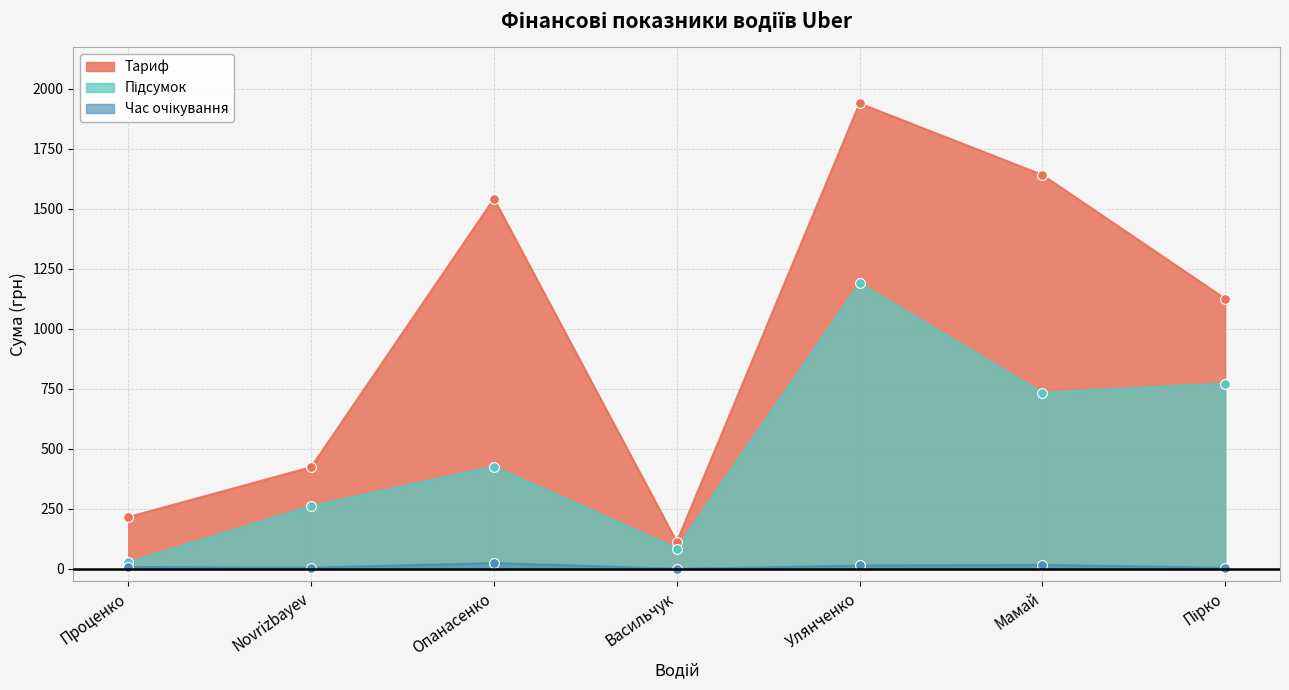

At which category is the sum across all series the highest?

Улянченко